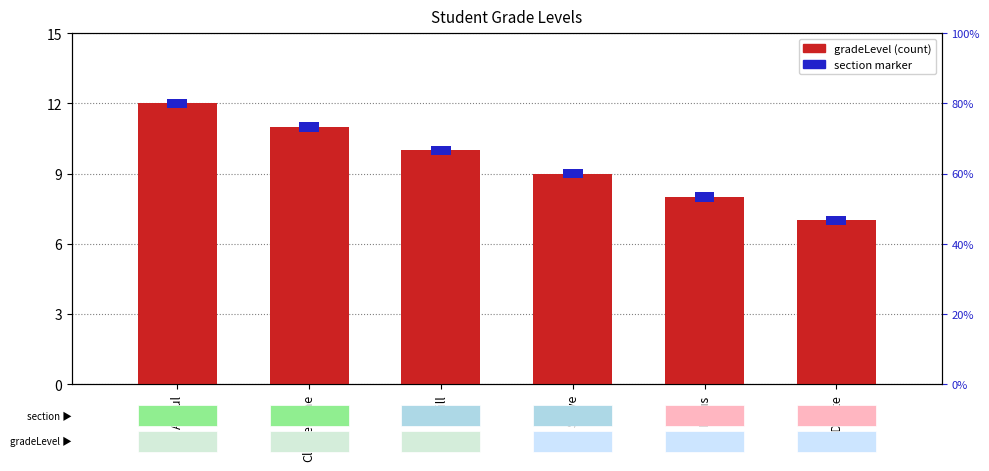

Which has a higher value, Abdul or Clementine?

Abdul